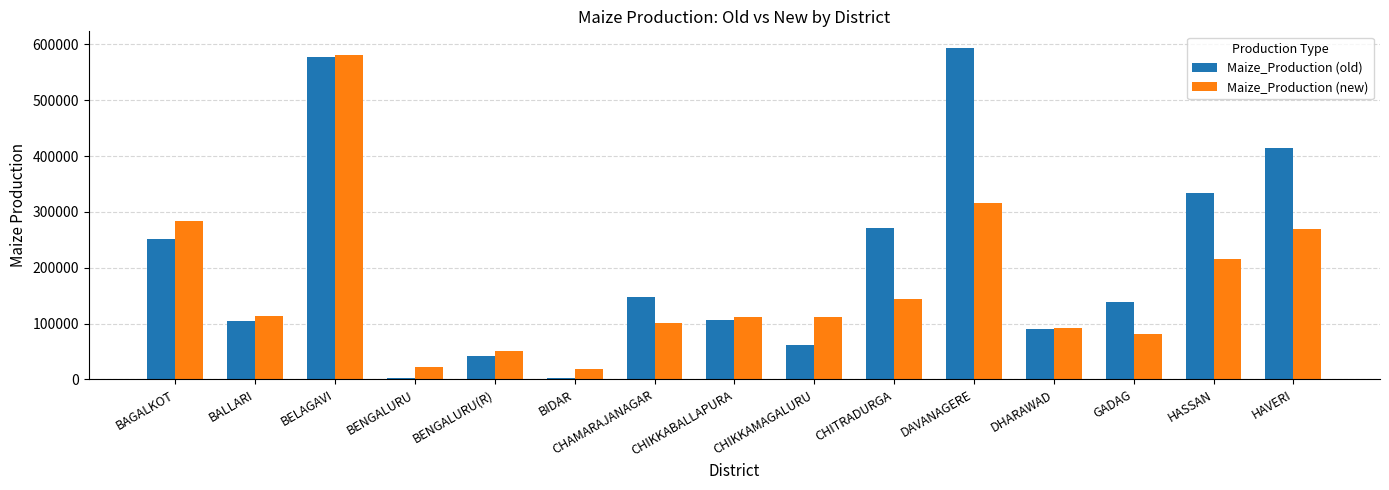

True or false: Maize_Production (old) has a value of 104045.0 at BALLARI.

True